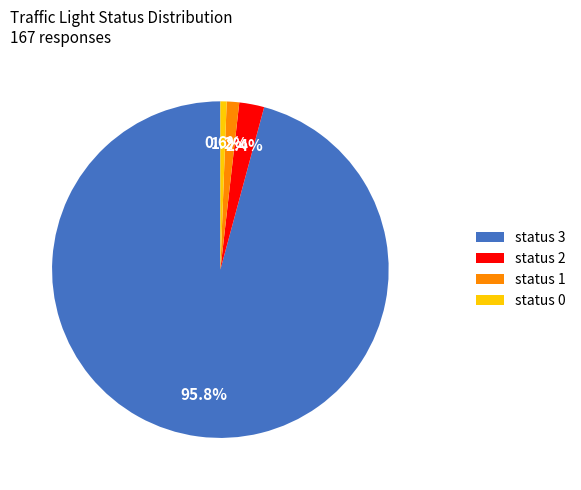

What is the largest slice in the pie chart?

status 3